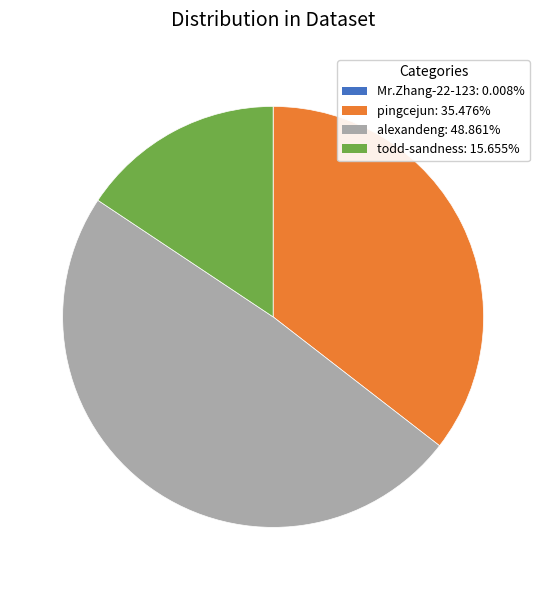

Do pingcejun: 35.476% and todd-sandness: 15.655% together represent more than half of the pie?

Yes